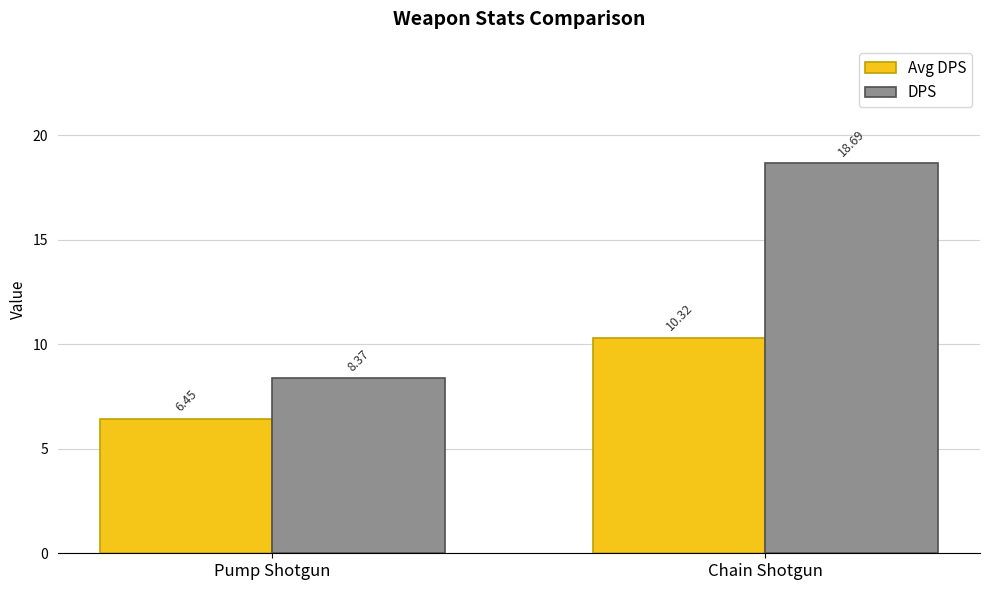

What are all the series names shown in the legend?

Avg DPS, DPS